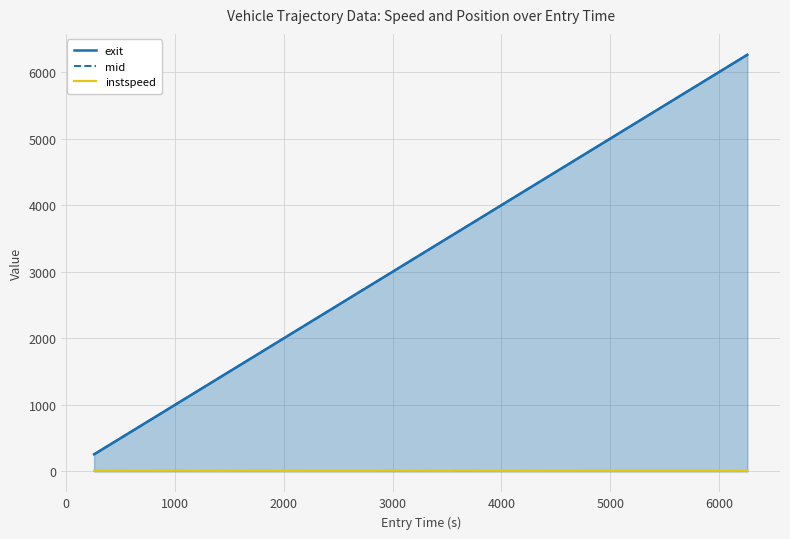

True or false: instspeed and exit intersect in this chart.

False